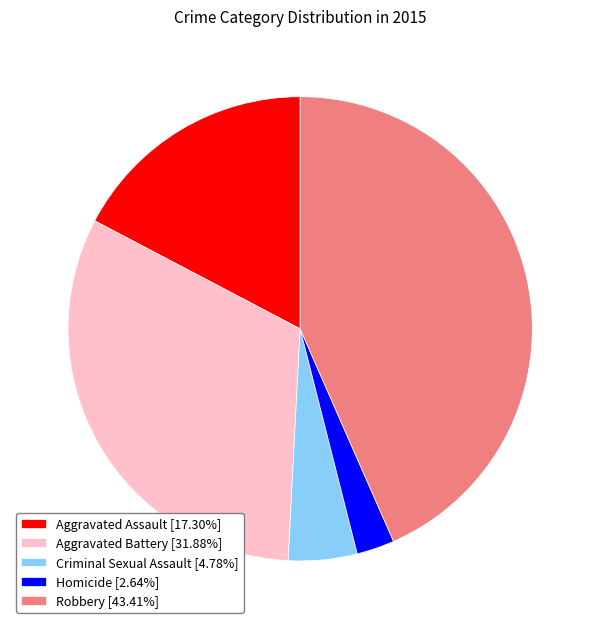

Do Aggravated Assault [17.30%] and Criminal Sexual Assault [4.78%] together represent more than half of the pie?

No